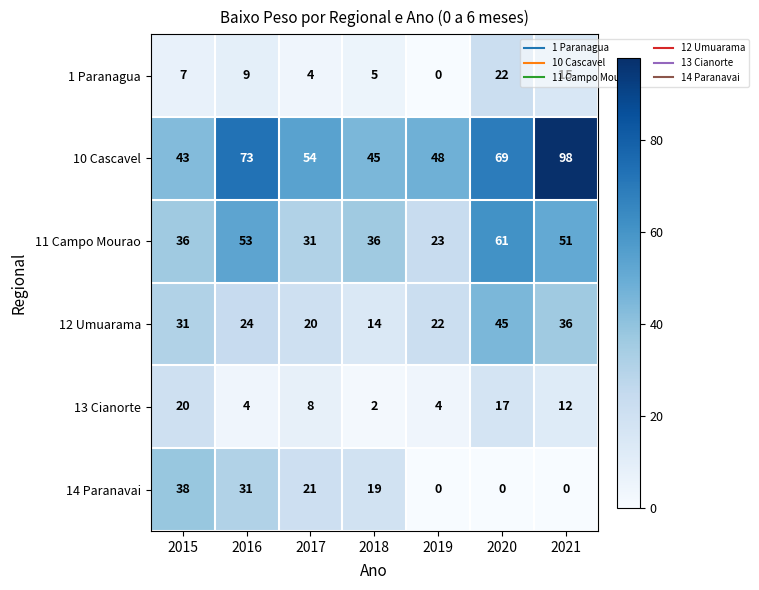

What is the average value of the 1 Paranagua series?

9